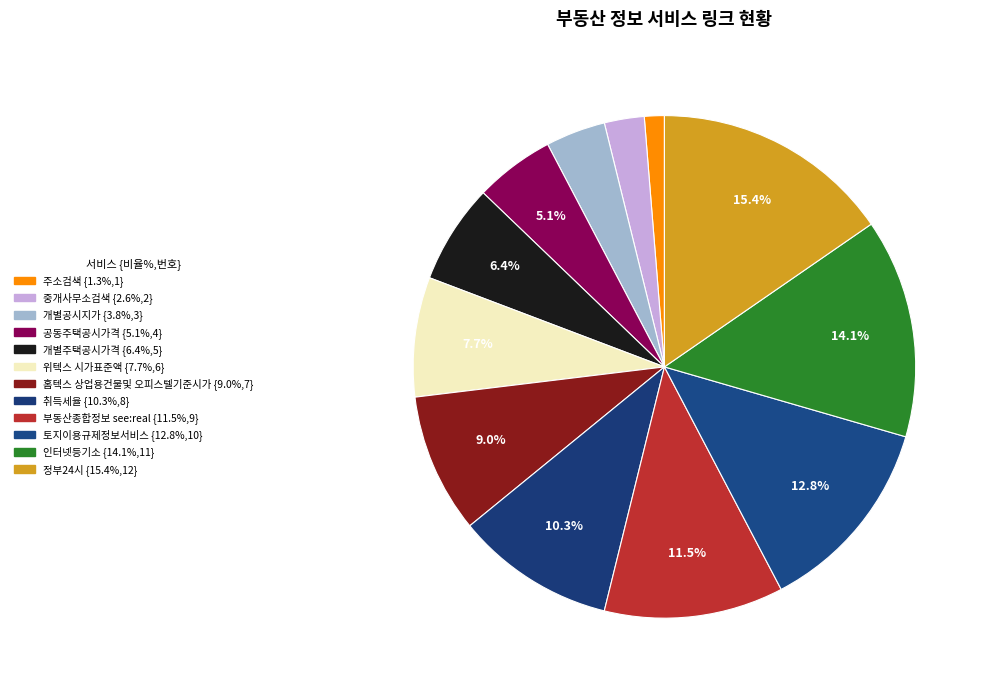

How many segments does this pie chart have?

12